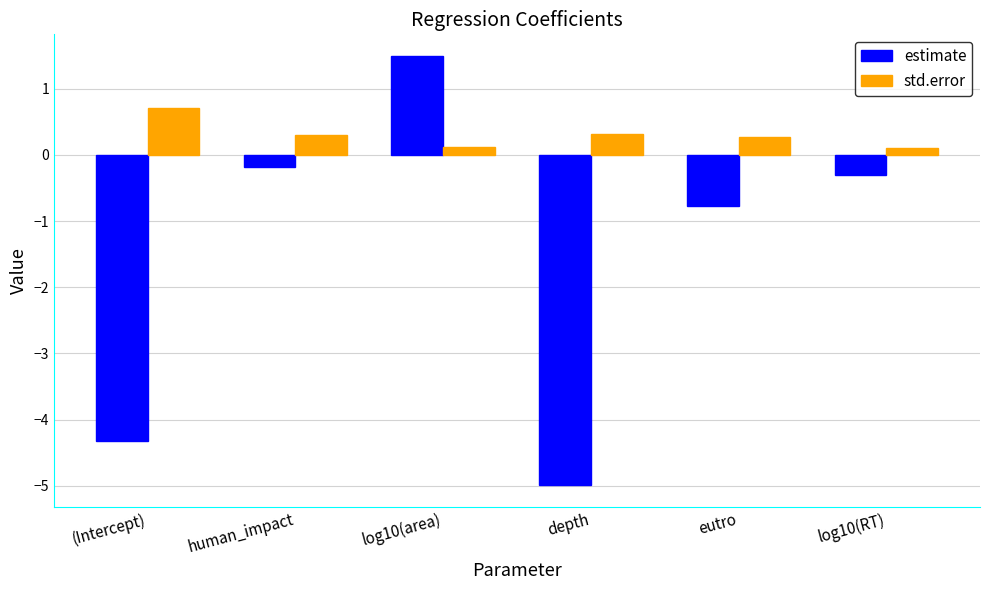

At which category is the sum across all series the highest?

log10(area)